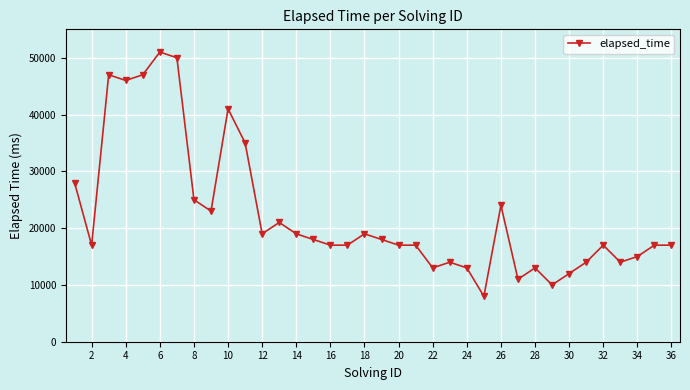

What is the greatest value displayed?

51000